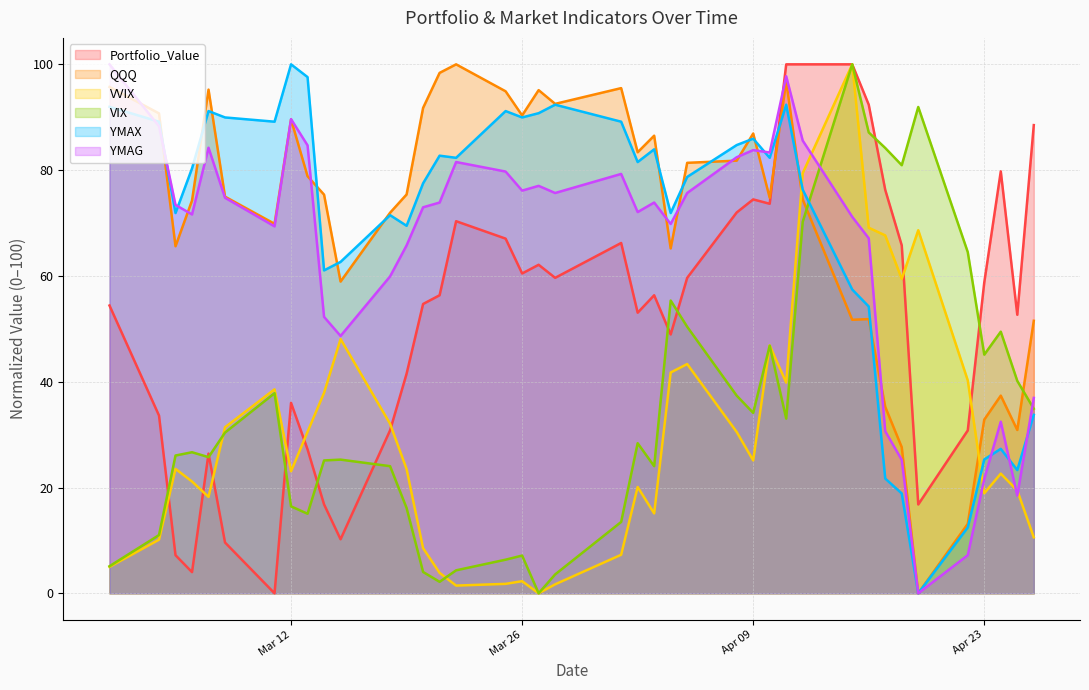

True or false: VVIX has more than 0 points higher than both neighbors.

True